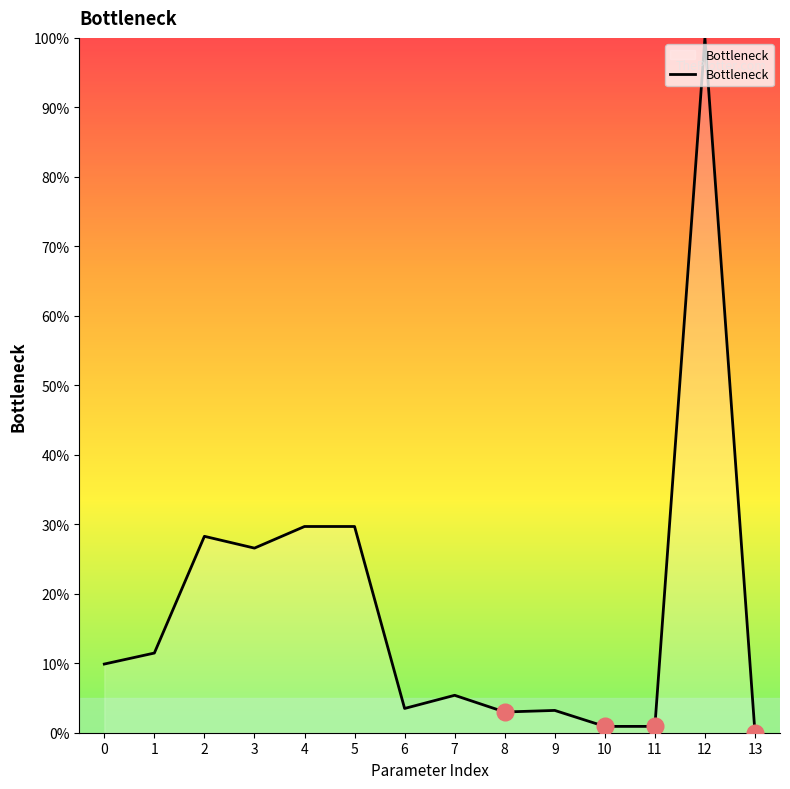

At which category does the chart reach its peak across all series?

12